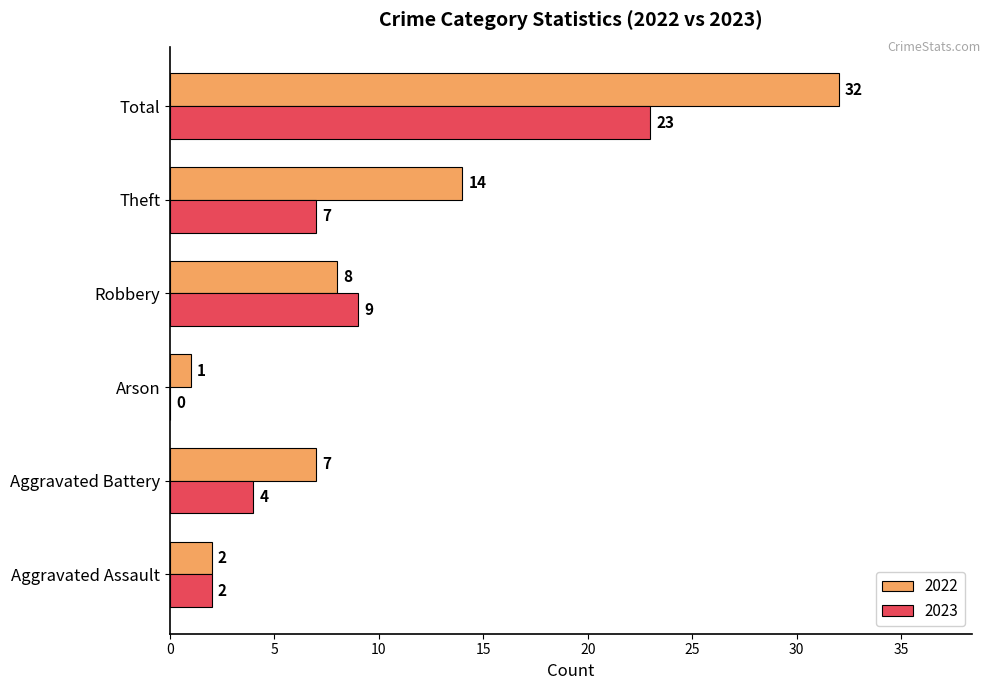

The value of 2023 at Theft is 12. True or false?

False